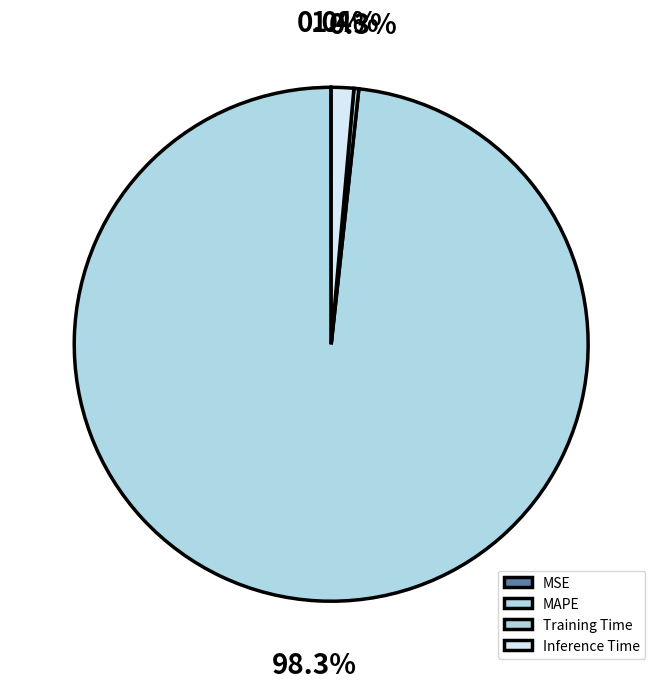

True or false: MSE accounts for 10% of the total.

False